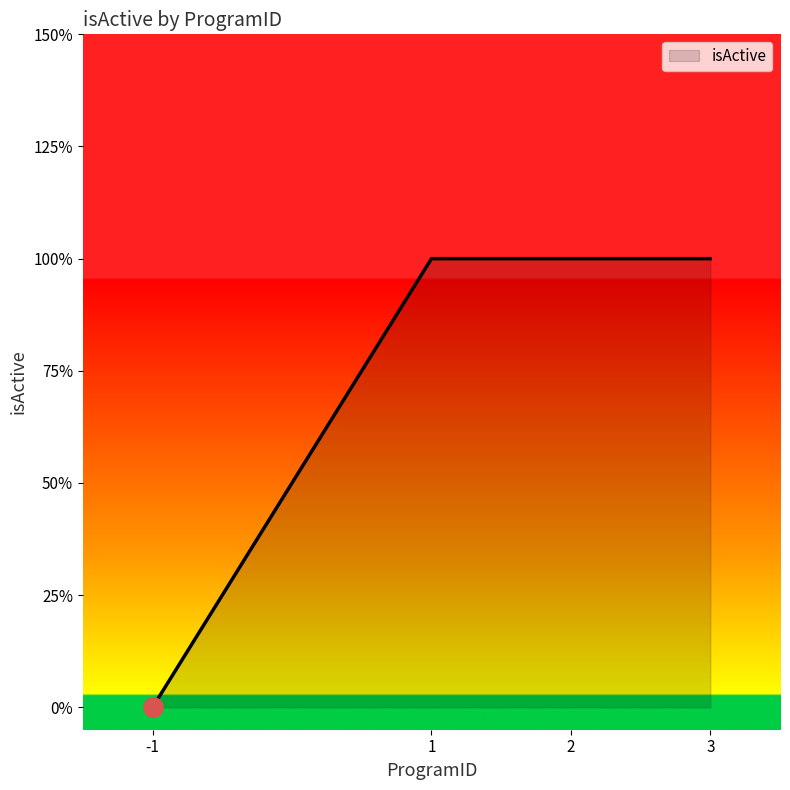

What is the value of the 4th point from the left?

1